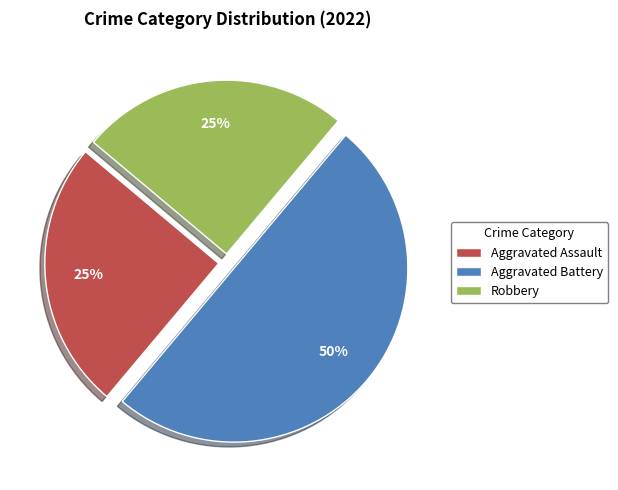

Which has a higher value, Aggravated Battery or Robbery?

Aggravated Battery